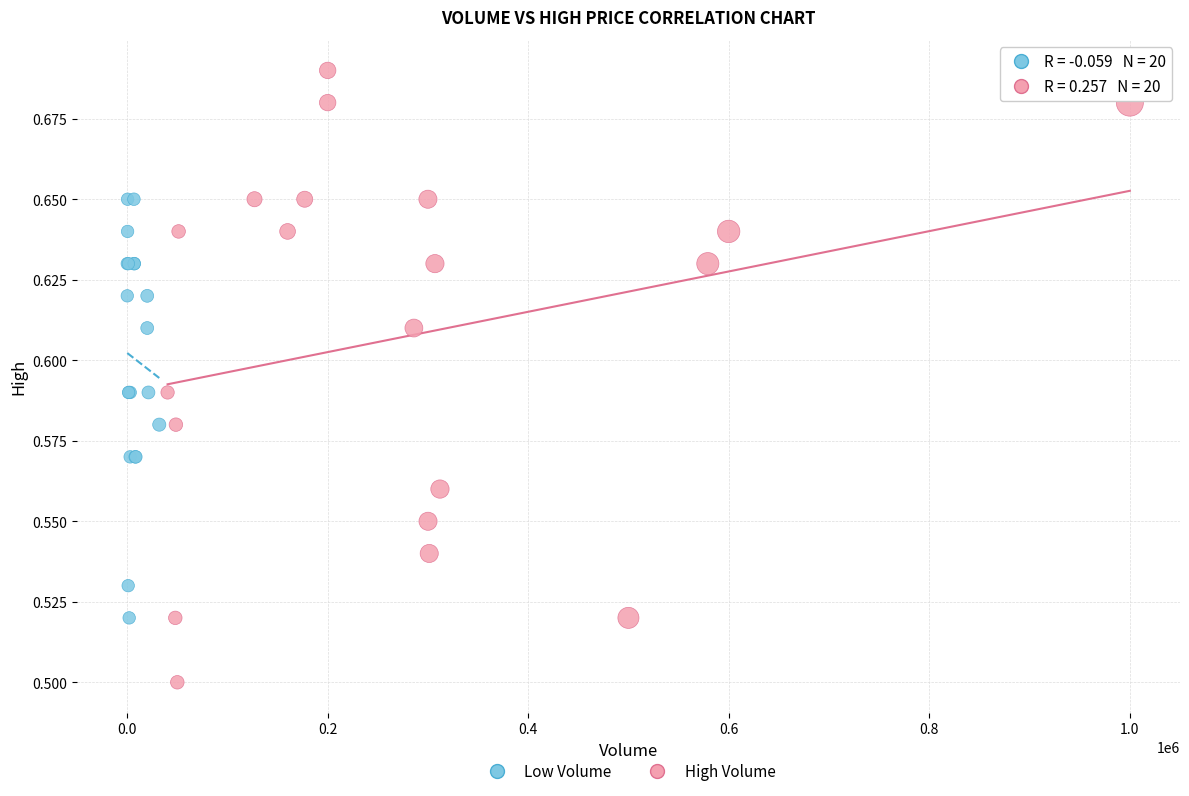

Which series contains the highest Y value?

High Volume